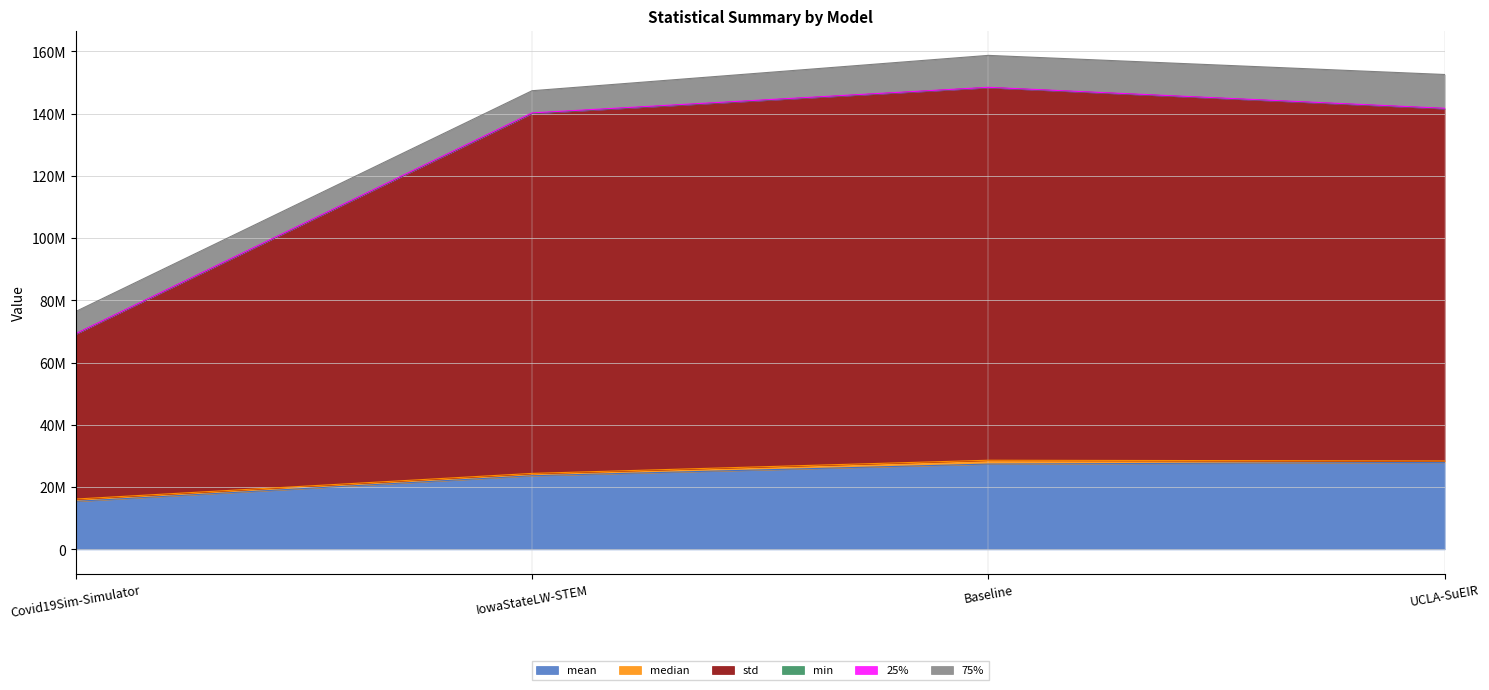

Rank the categories by 75% value from lowest to highest.

IowaStateLW-STEM, Covid19Sim-Simulator, Baseline, UCLA-SuEIR